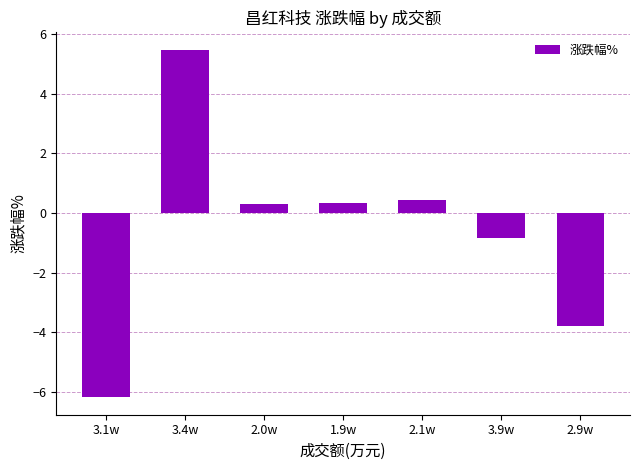

True or false: the data shows -5.3 at 2.9w.

False